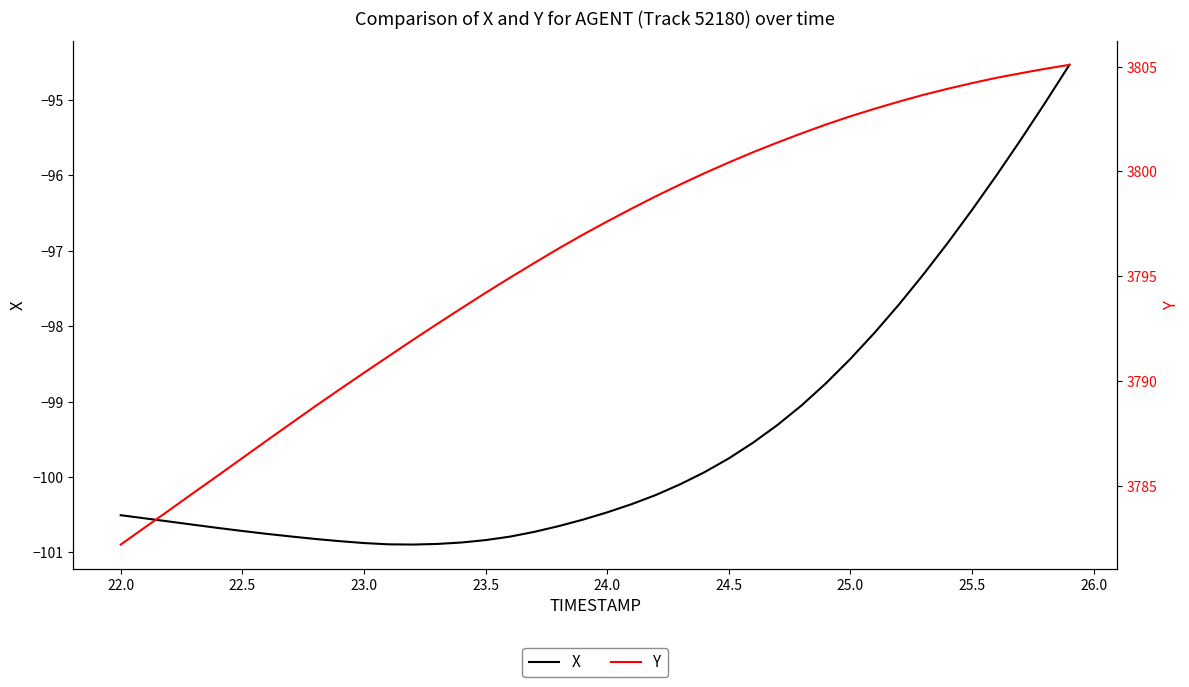

Which series has the largest range (max minus min)?

Y